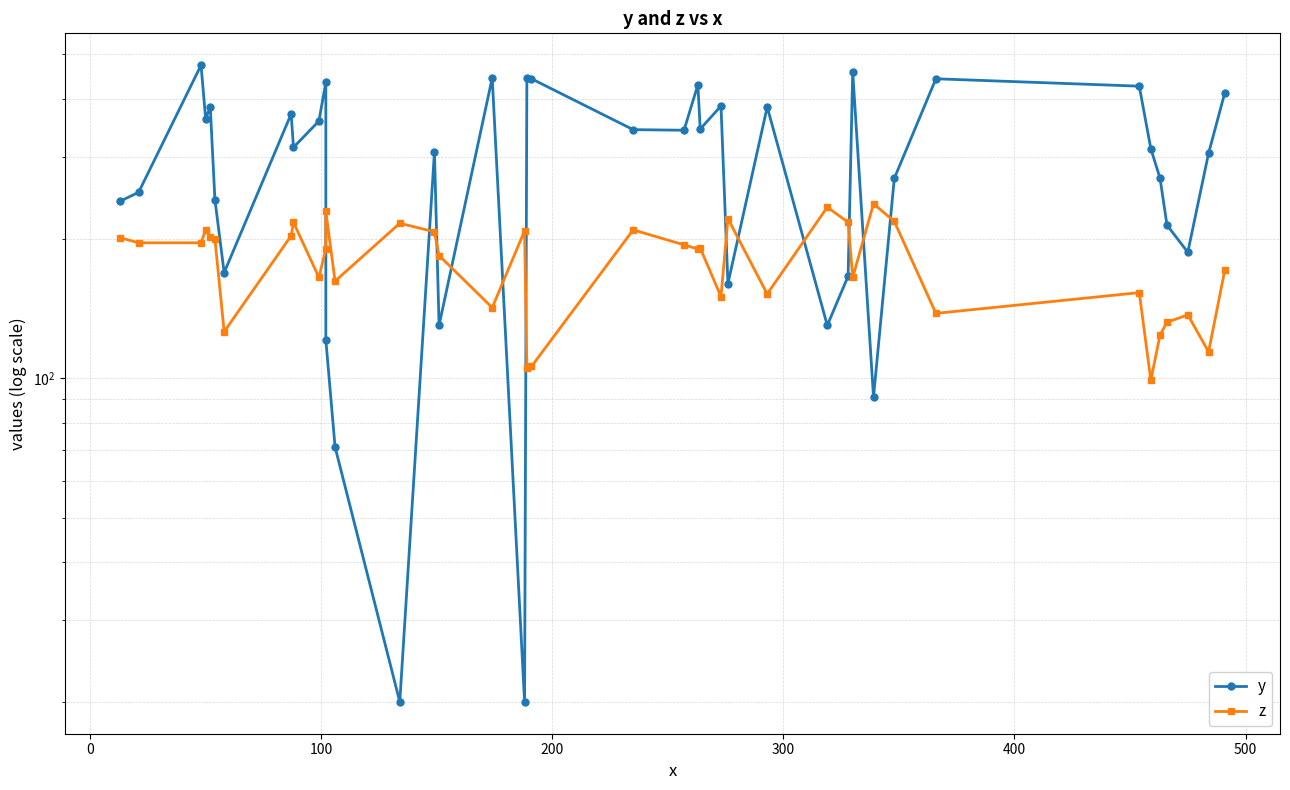

Reading right to left, list all the values displayed in this chart.

y: 413	306	187	214	270	313	427	443	270	91	458	166	130	385	160	387	345	430	343	344	443	445	20	445	130	308	20	71	121	435	359	315	372	169	243	385	363	474	252	241
z: 171	114	137	132	124	99	153	138	218	238	165	217	234	152	221	150	191	190	194	209	106	105	208	142	184	207	216	162	229	190	165	217	203	126	200	202	209	196	196	201